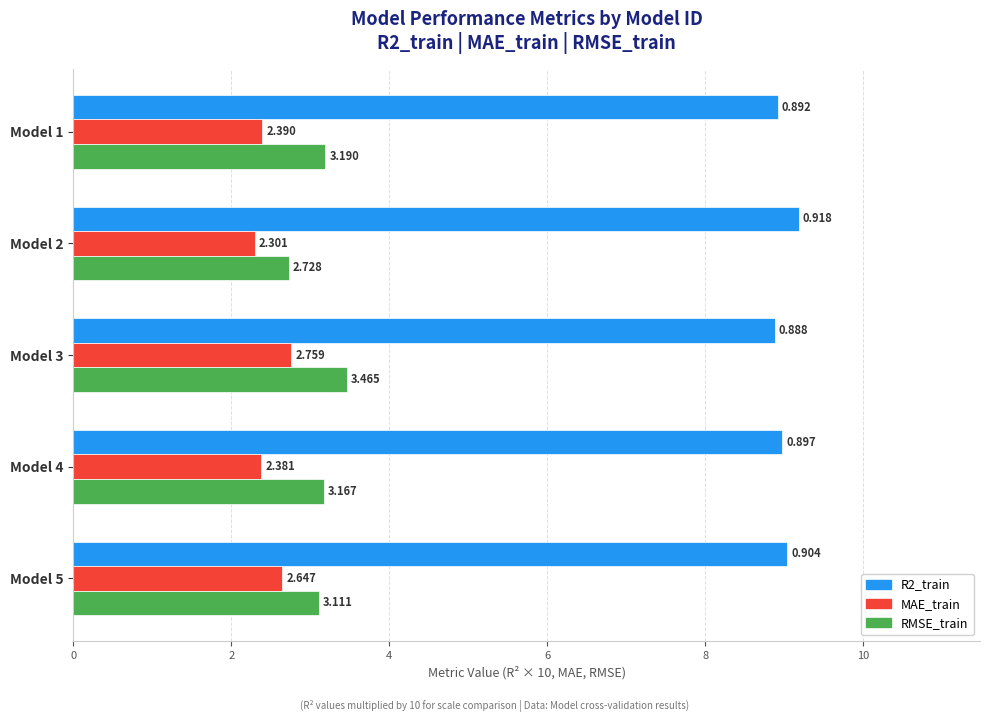

Between Model 1 and Model 2, which series saw the biggest shift?

RMSE_train